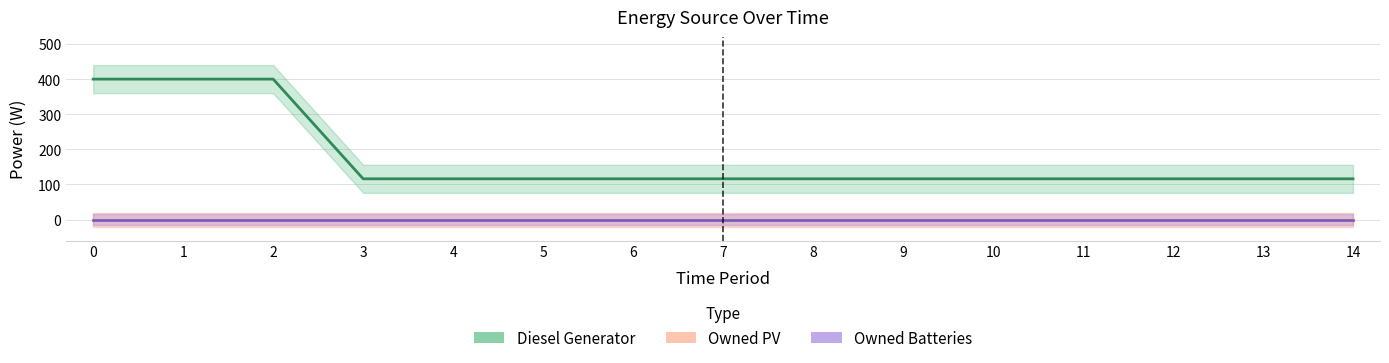

Which series has the largest total across all categories?

Diesel Generator